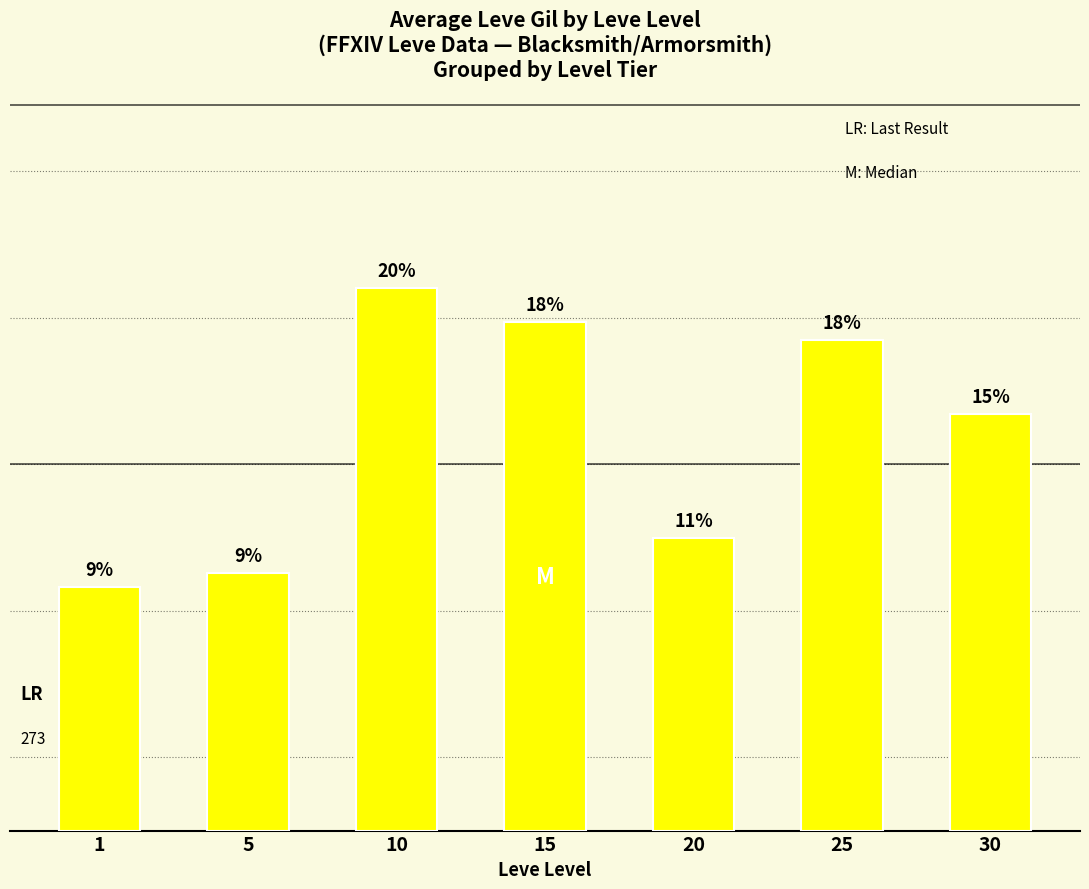

Does the chart contain any negative values?

No